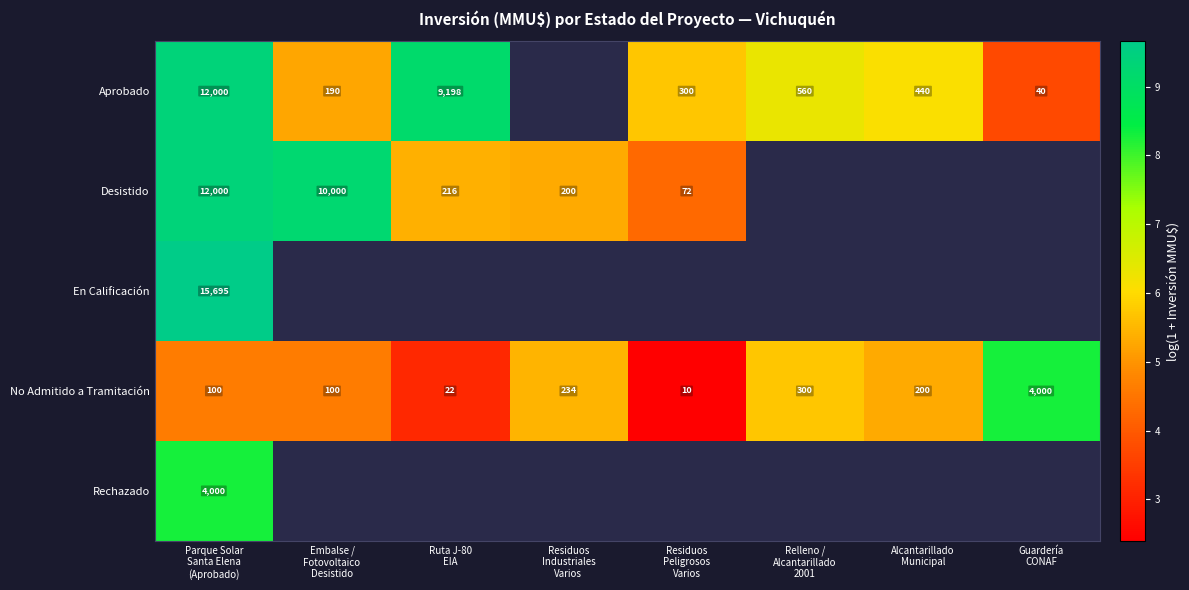

True or false: Aprobado has a value of 9.2 at Embalse / Fotovoltaico Desistido.

False